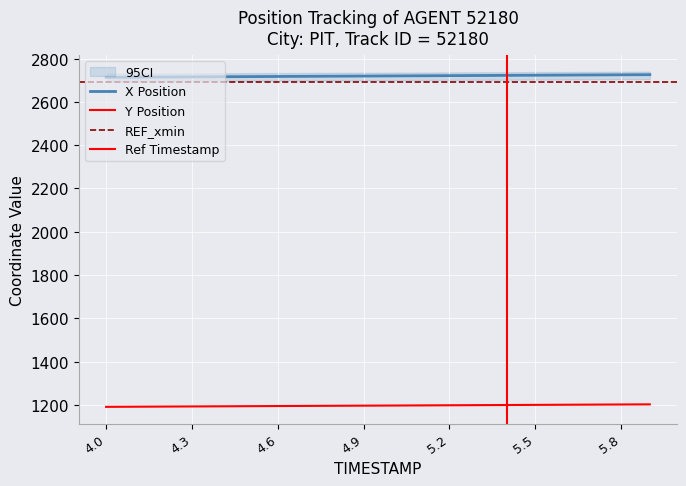

At which category is the sum across all series the highest?

5.9